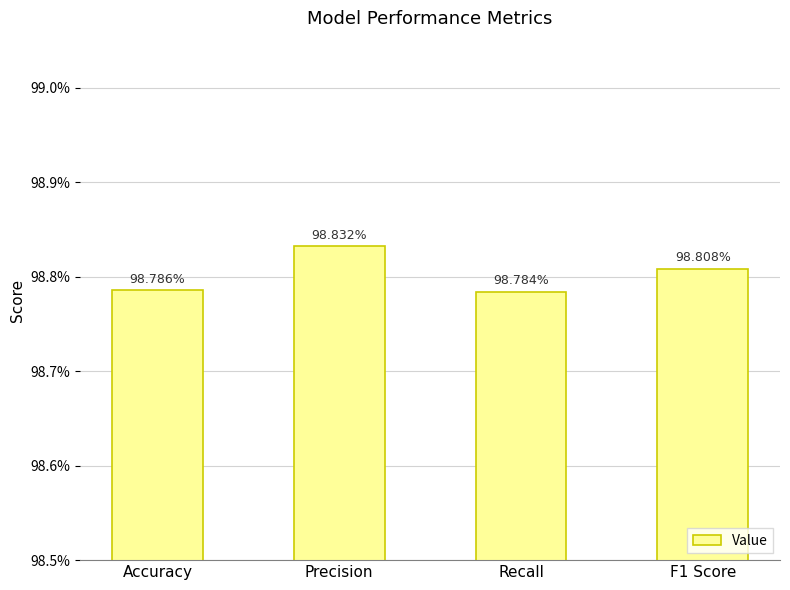

Does the chart contain any negative values?

No